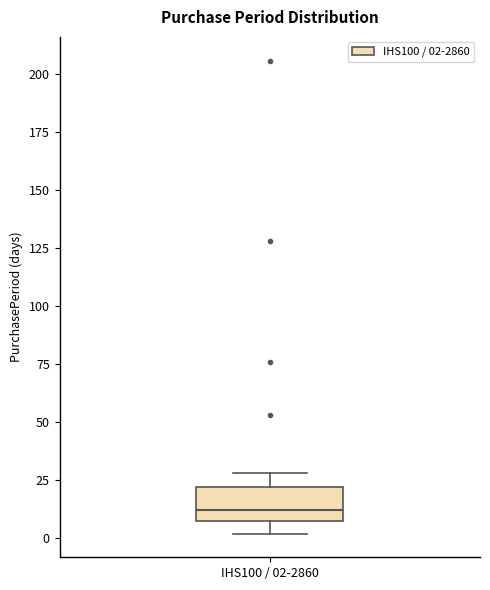

Transcribe this box plot: give where the median line is, the range the box spans, and where the two whiskers end, as read against the y-axis. The values are not printed on the chart, so give them approximately, as read against the axis.

median 10 (just above the box's lower edge), box 10 to 20, whiskers 0 to 30